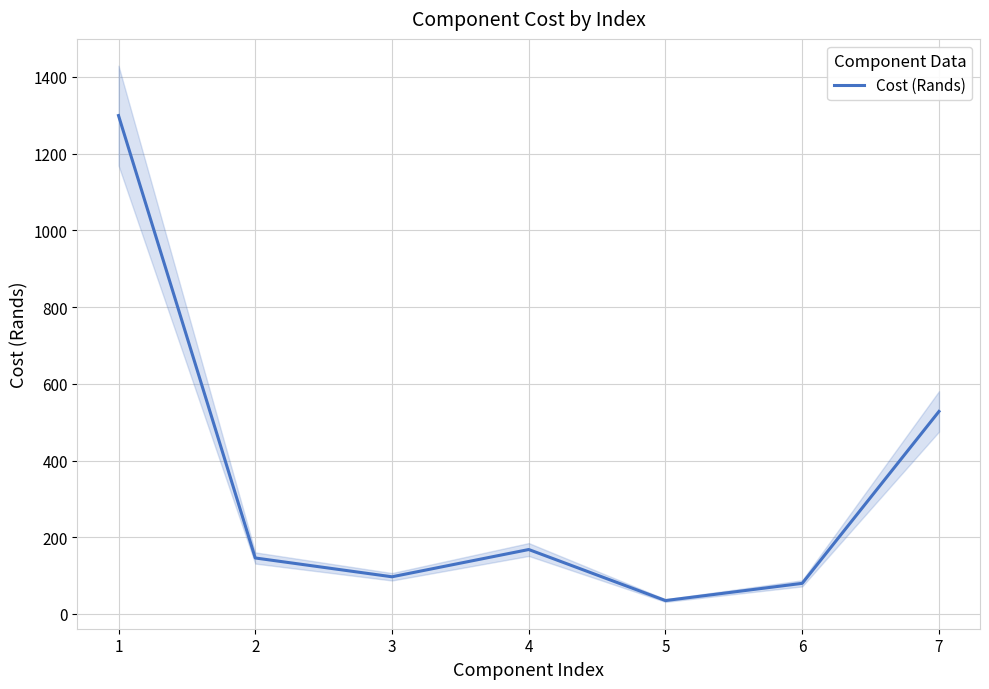

The chart shows a value of 1299.0 at 1. True or false?

True